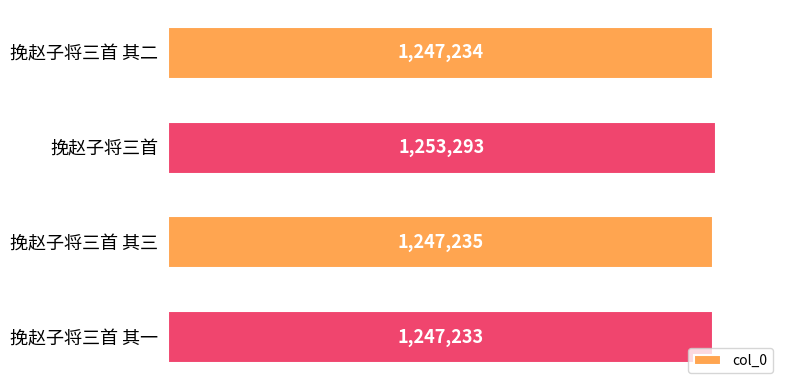

What is the difference between the maximum and minimum values?

6060